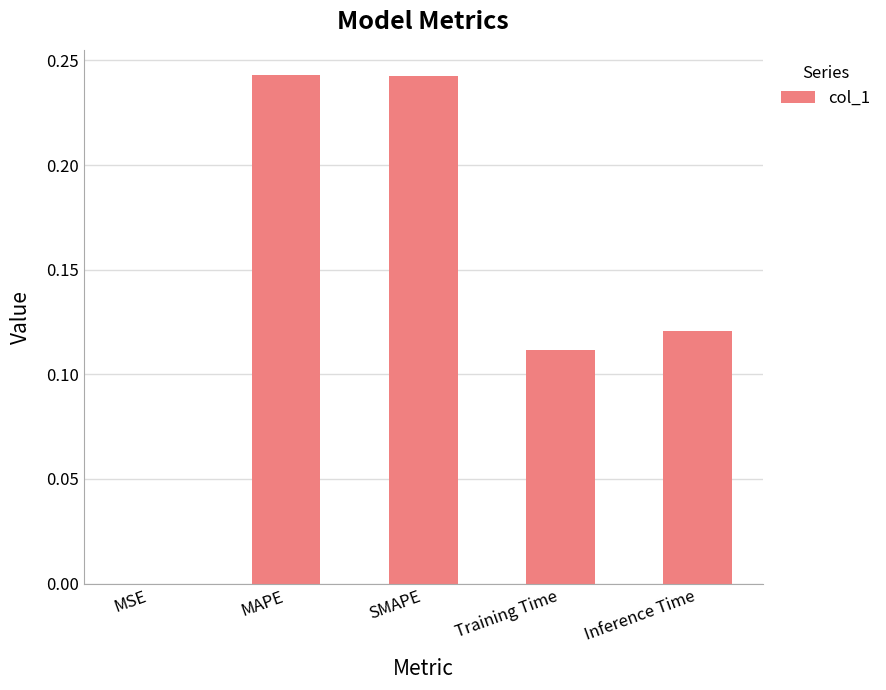

Is it true that the value at MSE is 0.0?

True